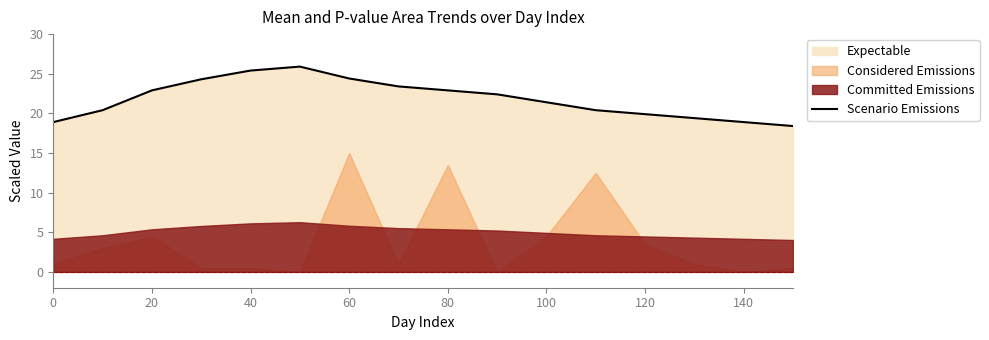

At which label does Scenario Emissions first exceed 22?

20